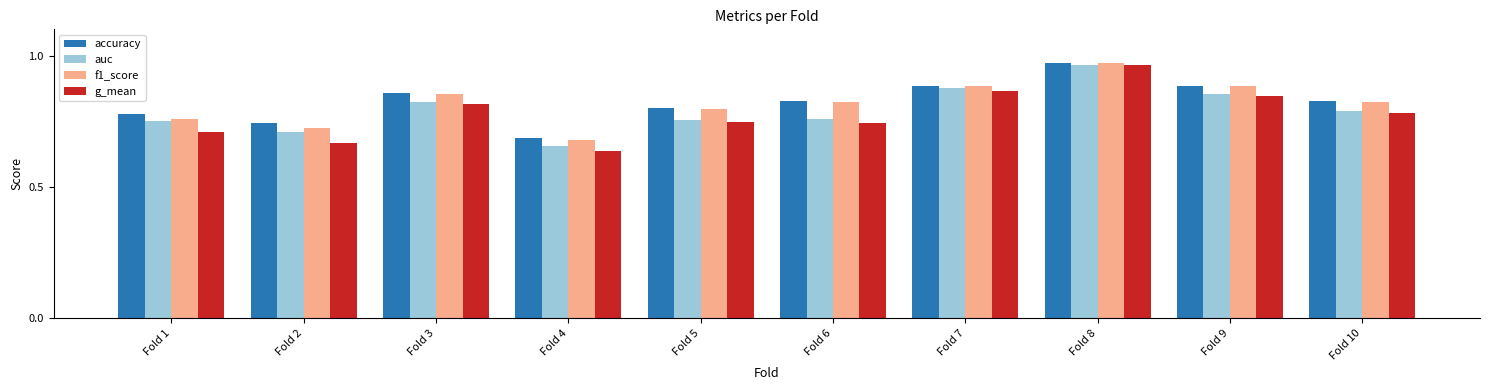

At which label is g_mean closest to 0?

Fold 4